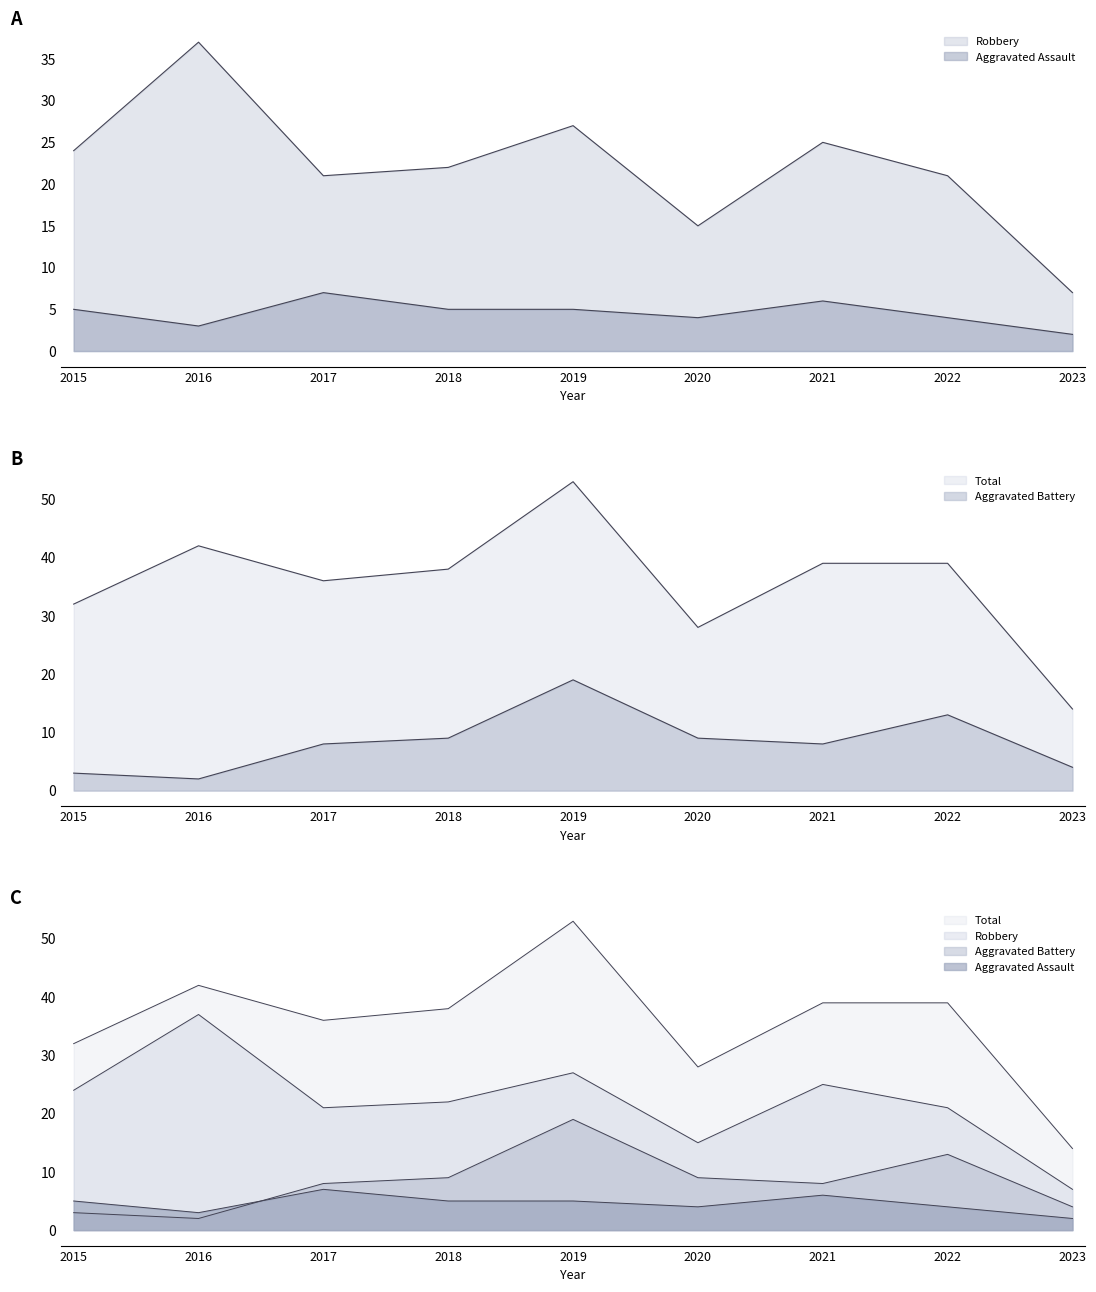

Reading left to right, list all the values displayed in this chart.

Aggravated Assault: 2015=5	2016=3	2017=7	2018=5	2019=5	2020=4	2021=6	2022=4	2023=2
Aggravated Battery: 2015=3	2016=2	2017=8	2018=9	2019=19	2020=9	2021=8	2022=13	2023=4
Robbery: 2015=24	2016=37	2017=21	2018=22	2019=27	2020=15	2021=25	2022=21	2023=7
Total: 2015=32	2016=42	2017=36	2018=38	2019=53	2020=28	2021=39	2022=39	2023=14